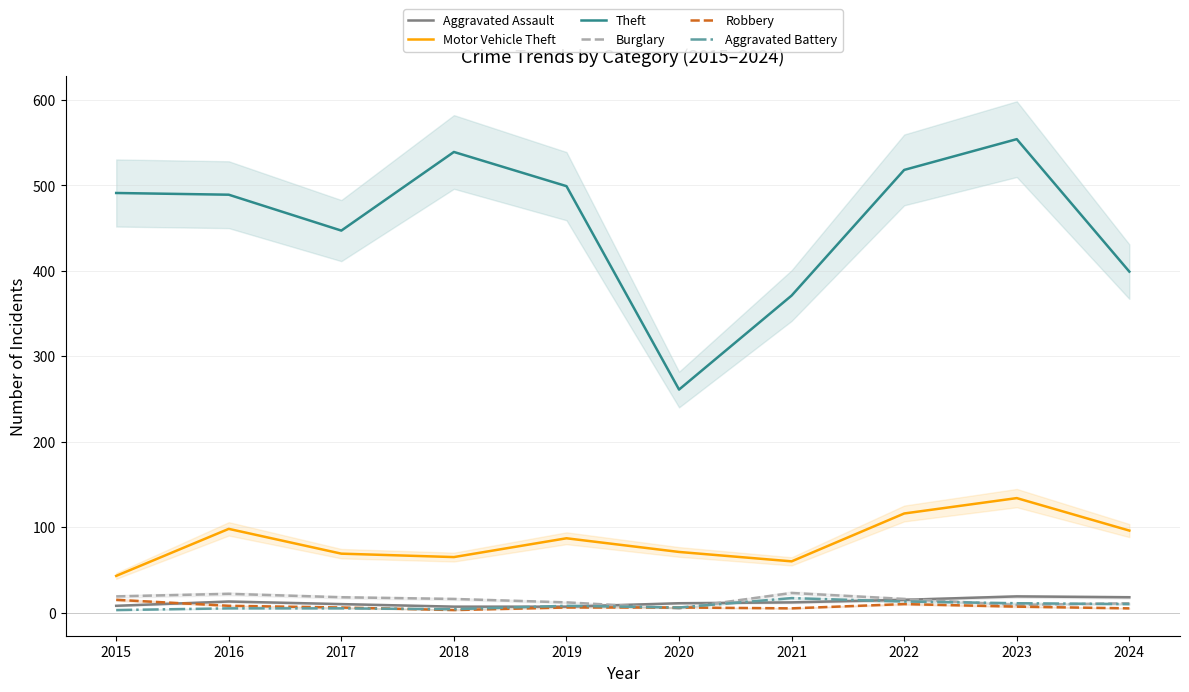

Between 2021 and 2023, which is larger?

2023